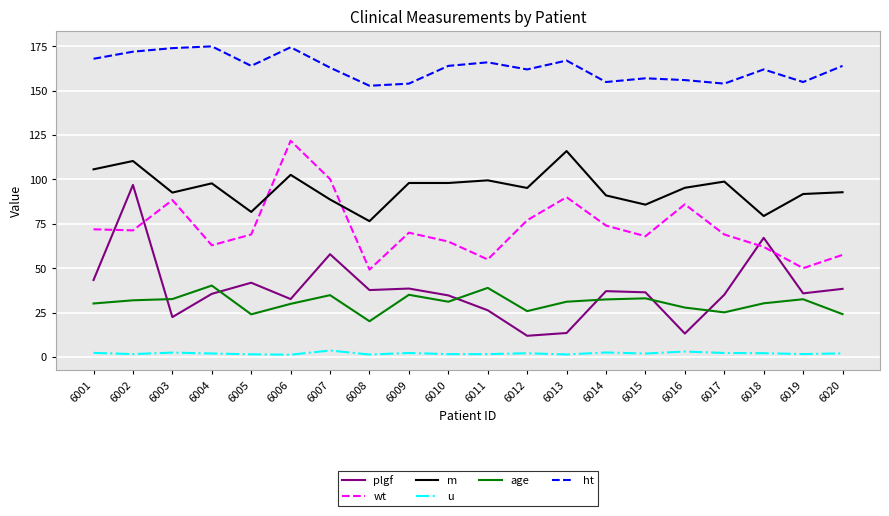

What is the average value of the age series?

30.5